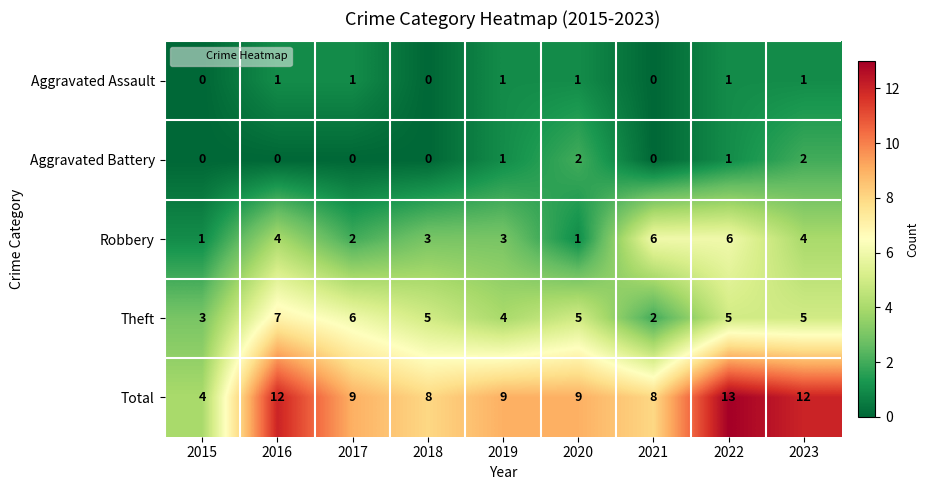

Count the number of data series in this chart.

5